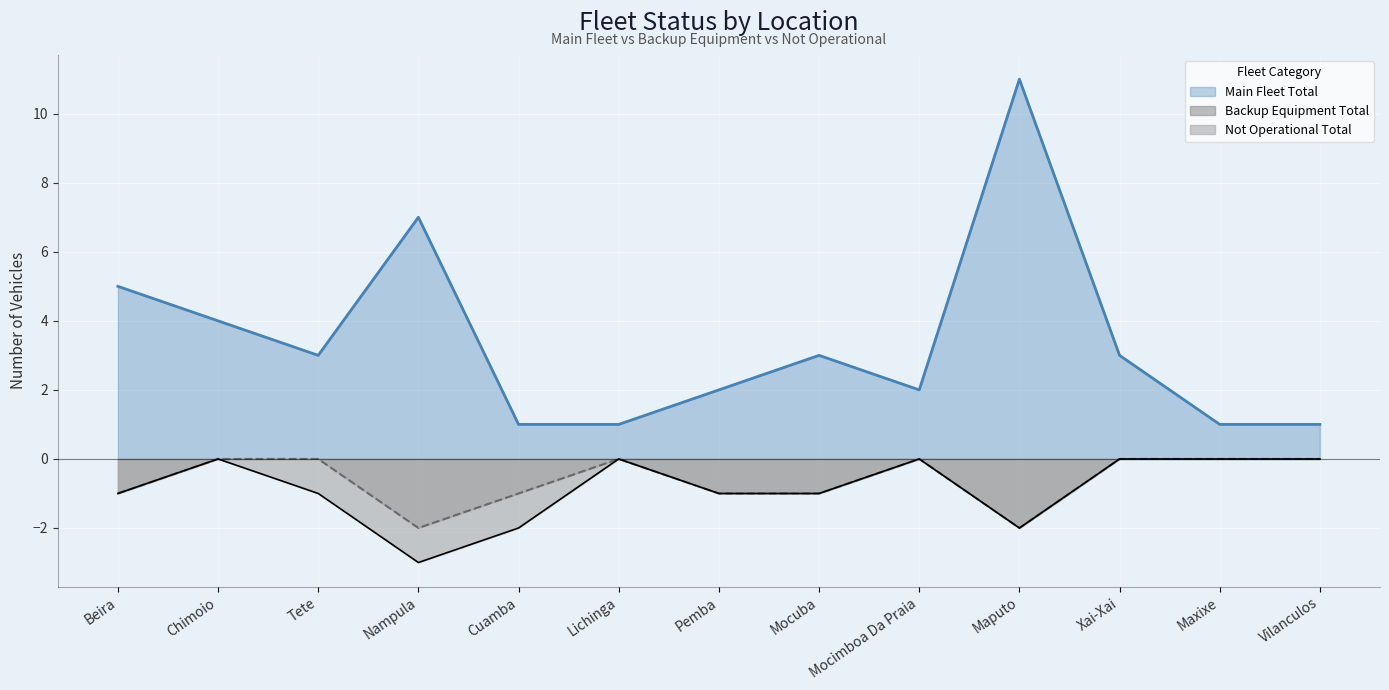

What is the minimum value shown in the chart?

-3